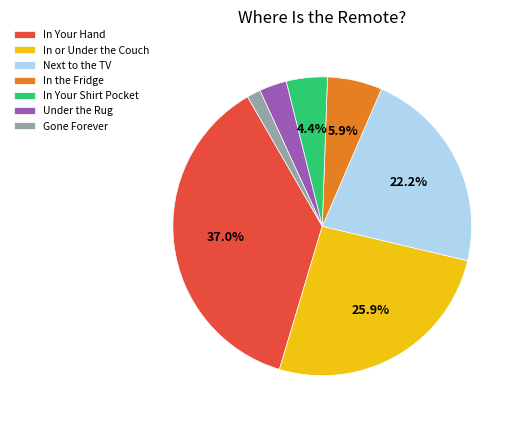

Is it true that In Your Hand is 37% of the pie?

True